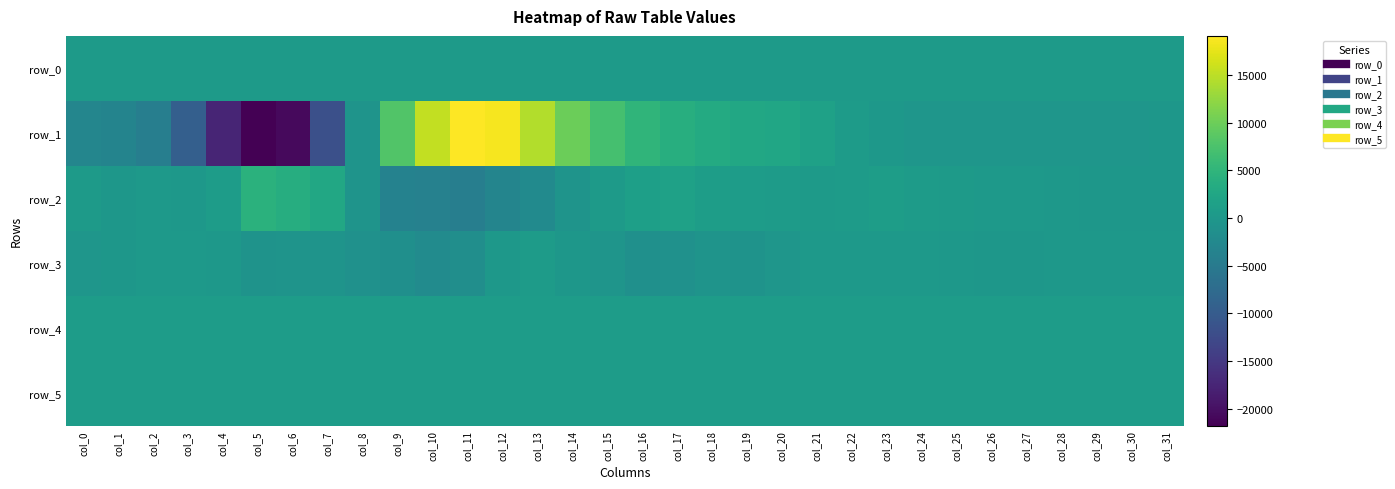

Between col_0 and col_26, which is larger?

col_26